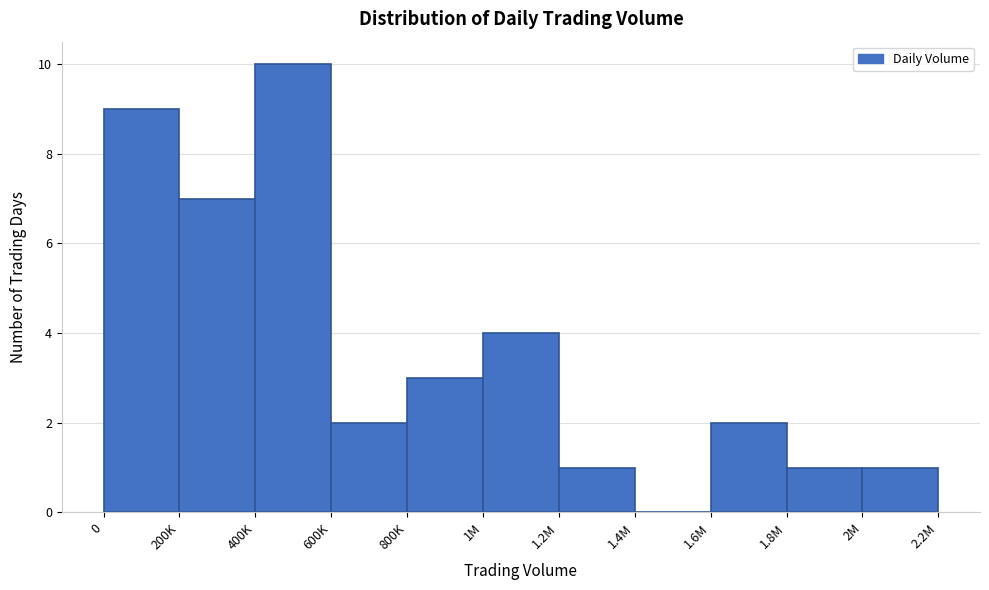

Reading left to right, what are all the values shown in this chart?

0=9	200K=7	400K=10	600K=2	800K=3	1M=4	1.2M=1	1.4M=0	1.6M=2	1.8M=1	2M=1